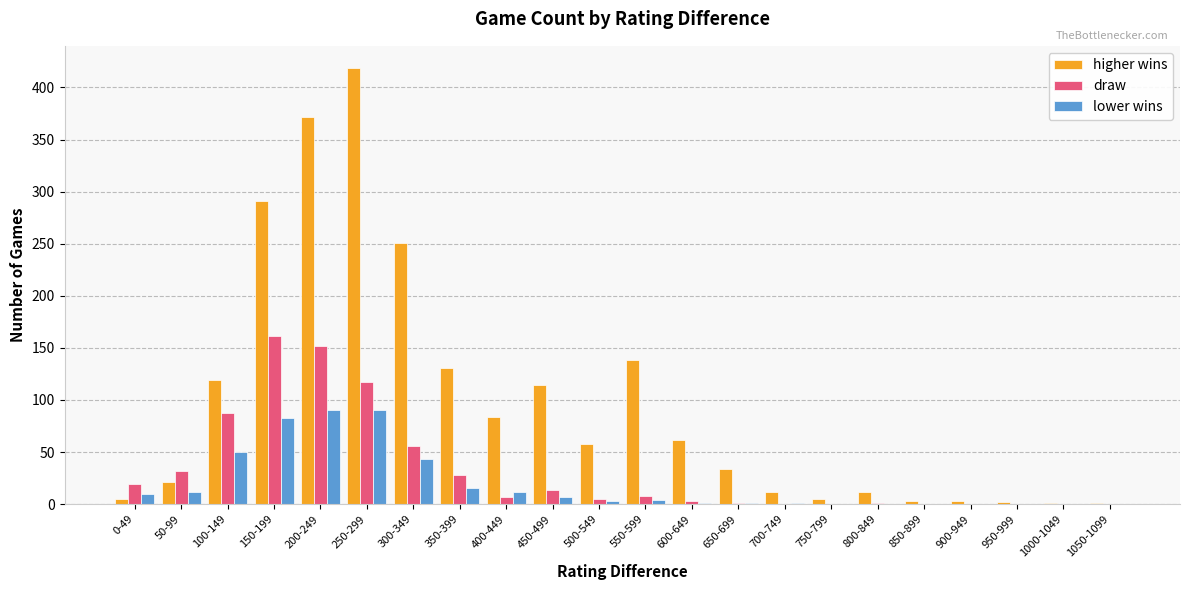

How many distinct data groups are displayed?

3